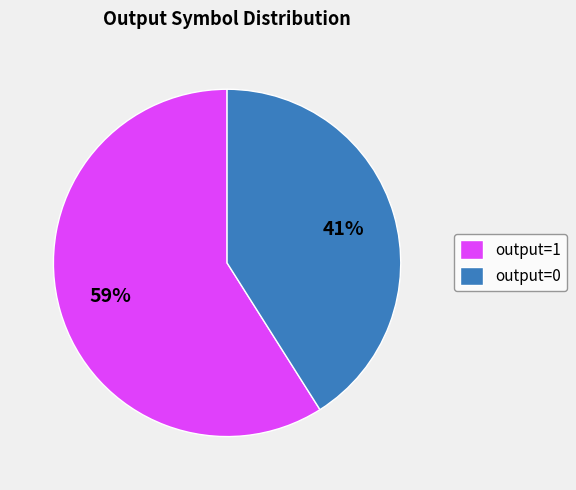

To the nearest percent, what percentage of the pie is output=1?

59%